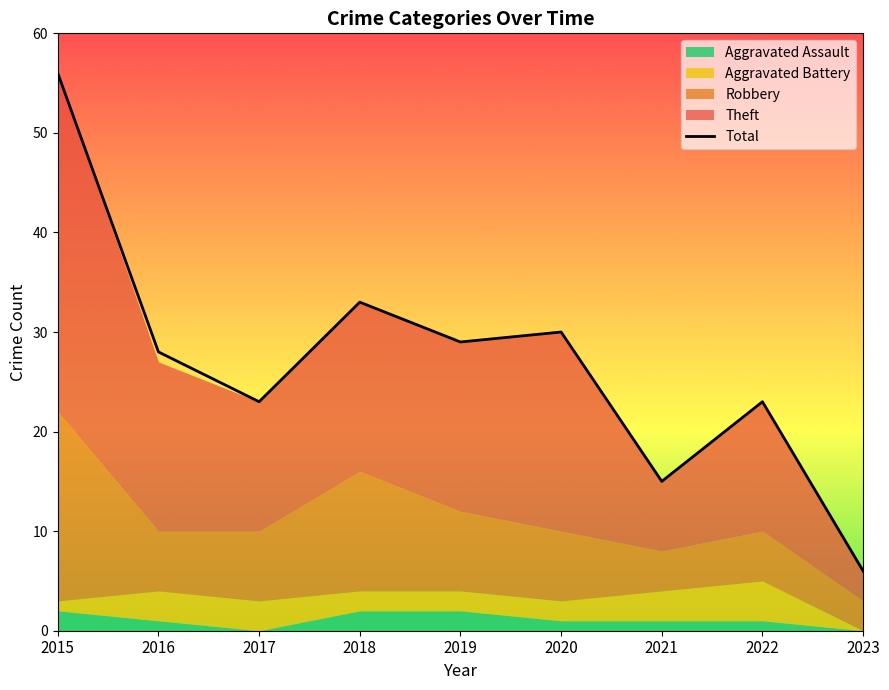

How many interior local peaks (higher than both neighbors) does the data have?

3